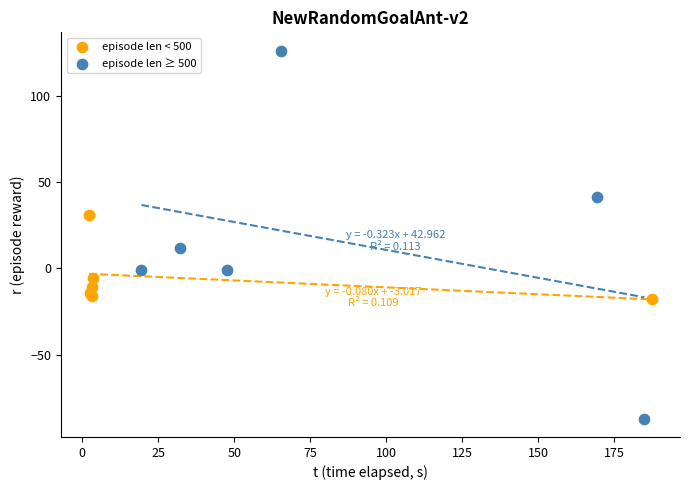

Which series reaches the maximum Y coordinate?

episode len ≥ 500